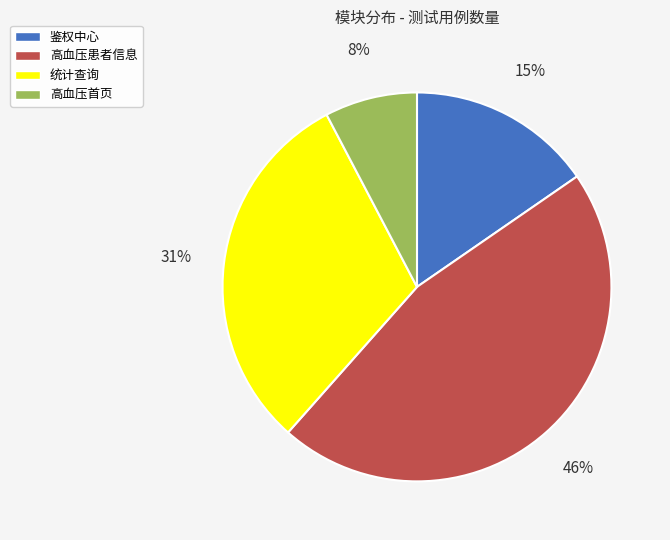

Which slice is the smallest?

高血压首页